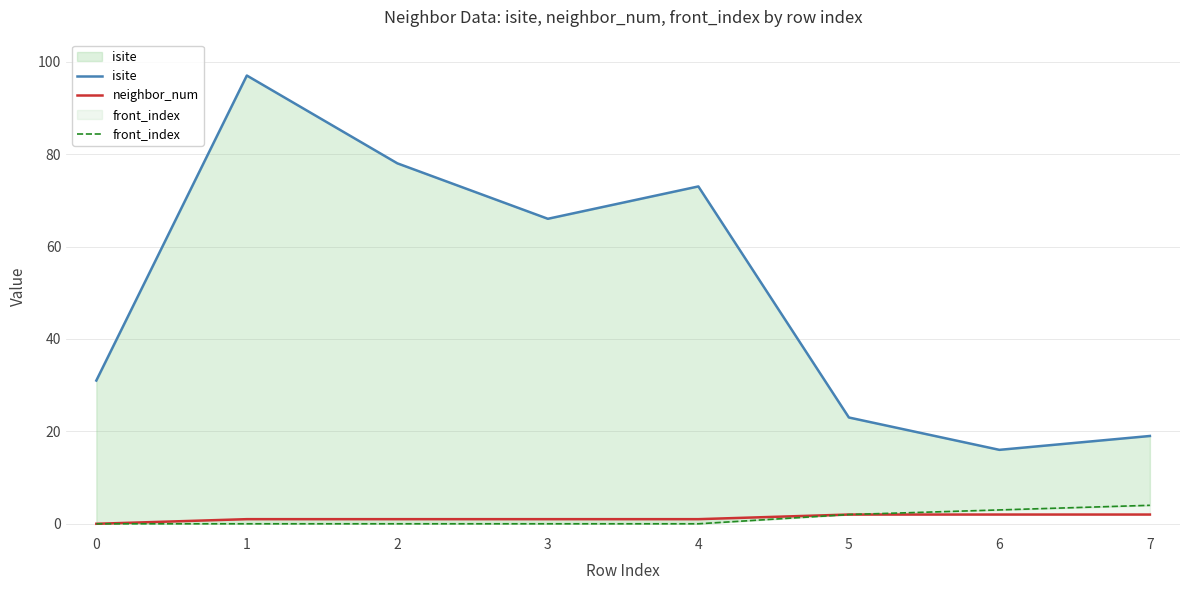

How many positive values does the neighbor_num series have?

7